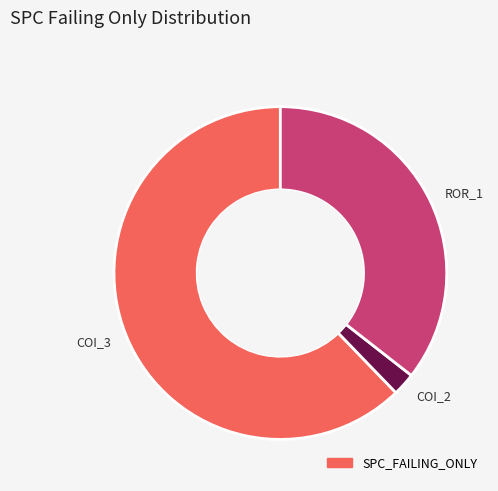

Does any single category account for the majority?

Yes